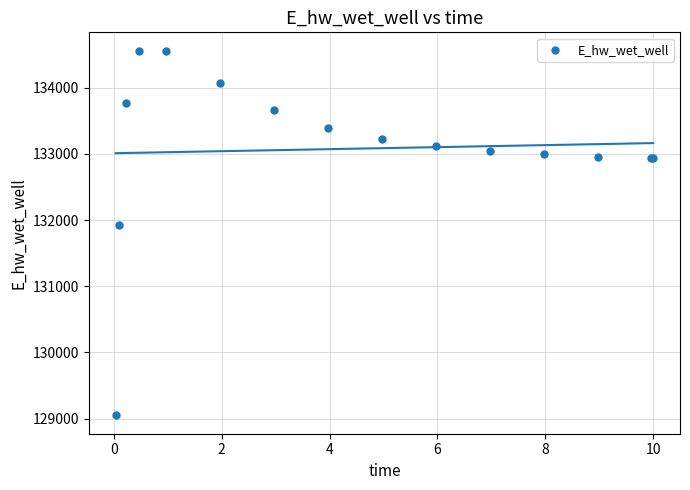

What Y value in the scatter plot is closest to 131804?

131924.2